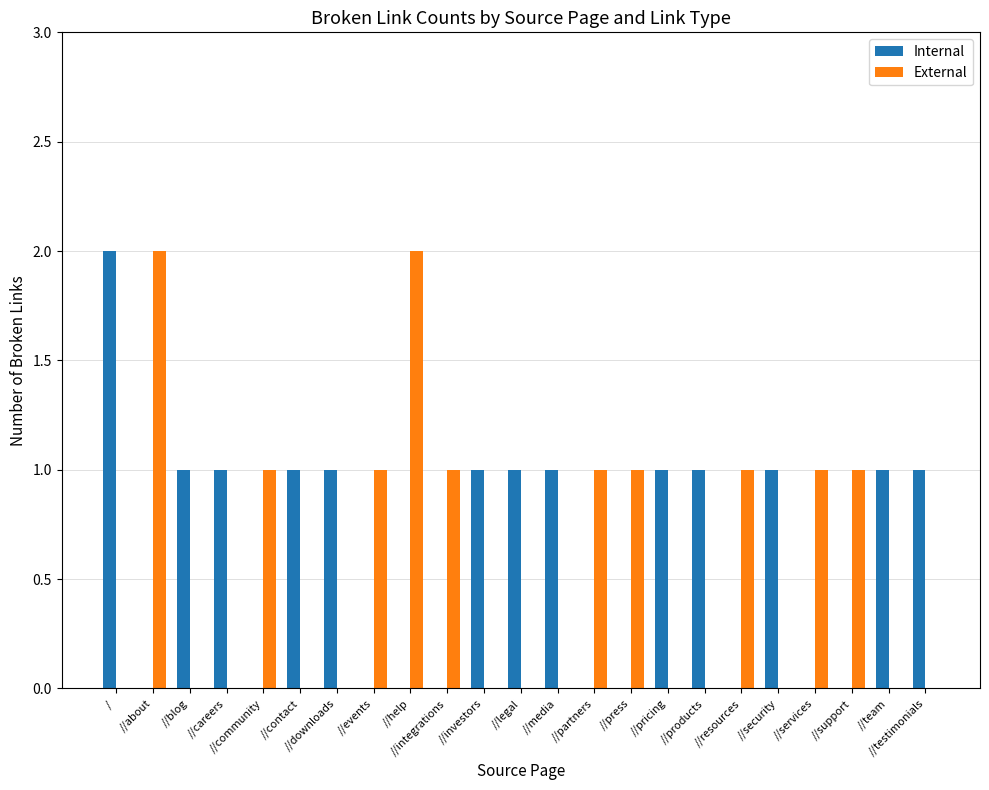

Reading left to right, list all the values displayed in this chart.

Internal: 2	0	1	1	0	1	1	0	0	0	1	1	1	0	0	1	1	0	1	0	0	1	1
External: 0	2	0	0	1	0	0	1	2	1	0	0	0	1	1	0	0	1	0	1	1	0	0